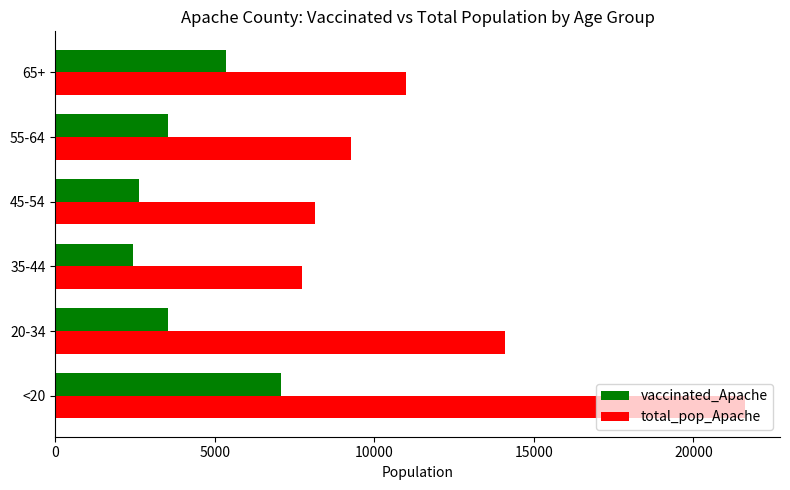

At which category does the chart reach its minimum across all series?

35-44